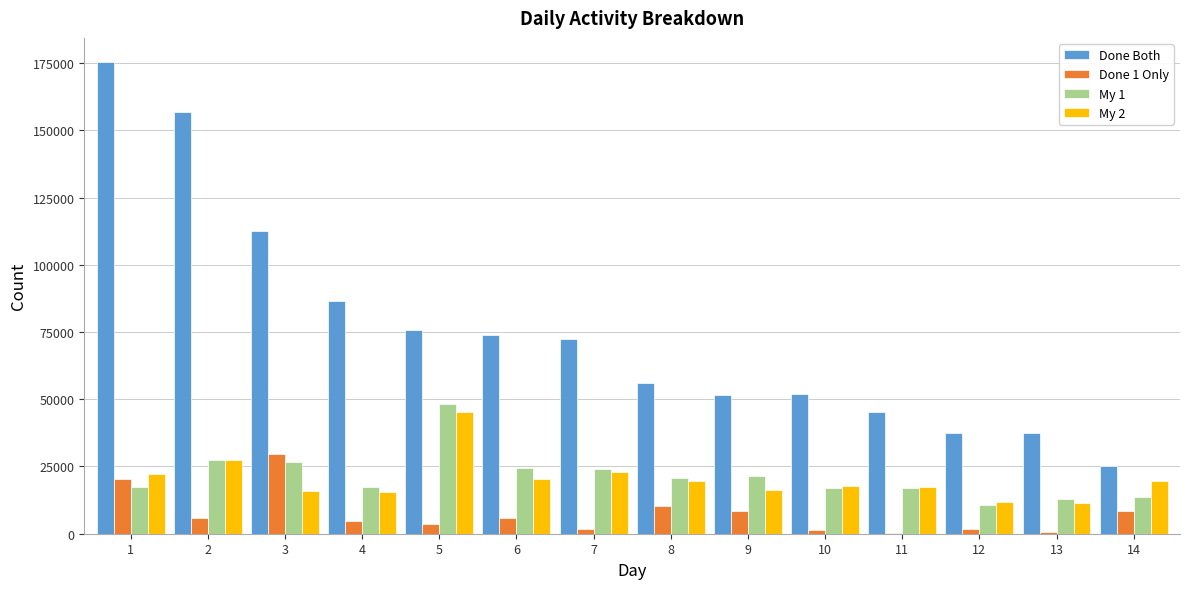

What is the sum of all Done Both values?

1058121